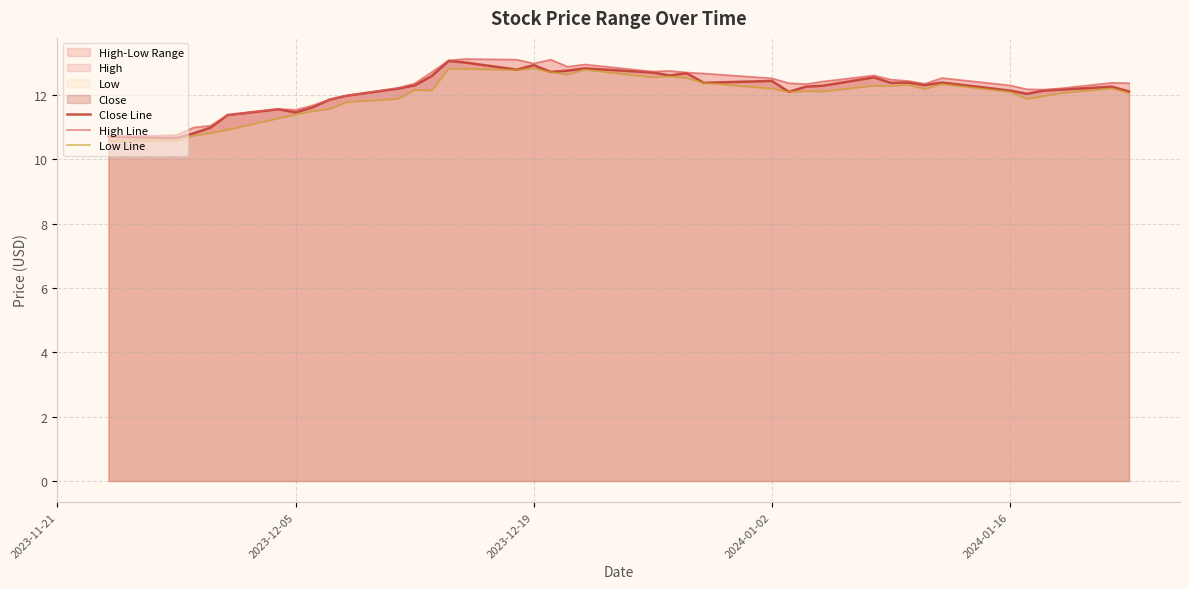

What is the average value of the High Line series?

12.2